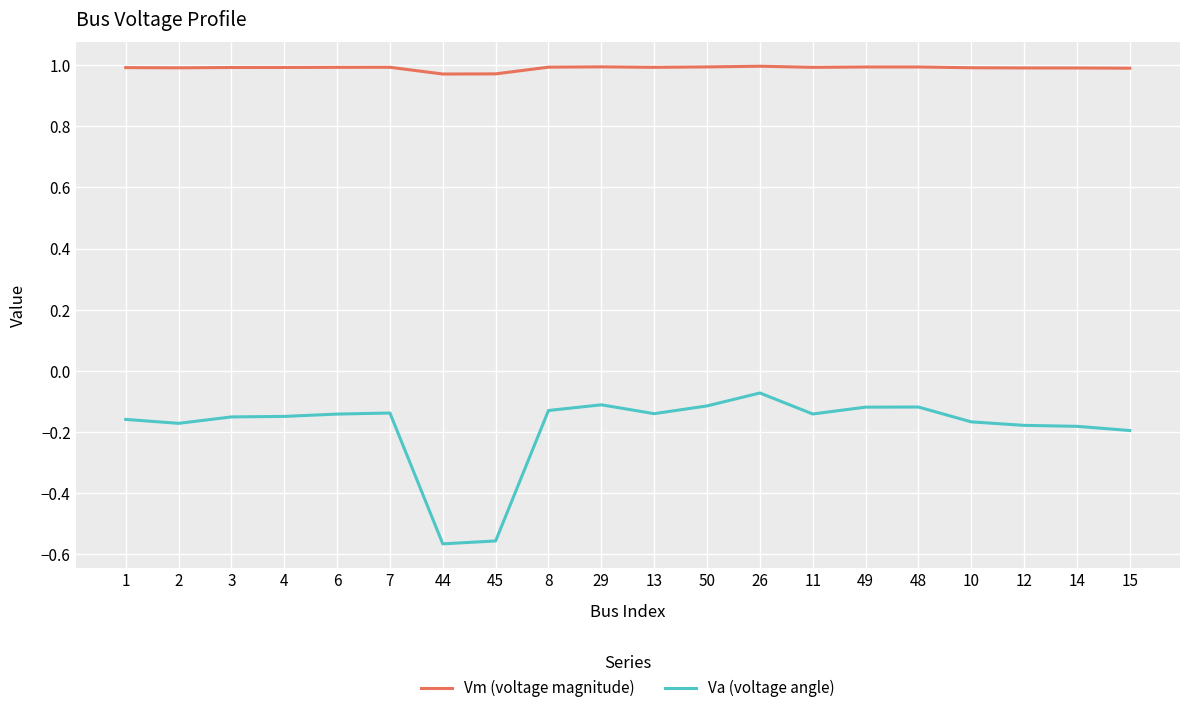

Which series has the largest total across all categories?

Vm (voltage magnitude)